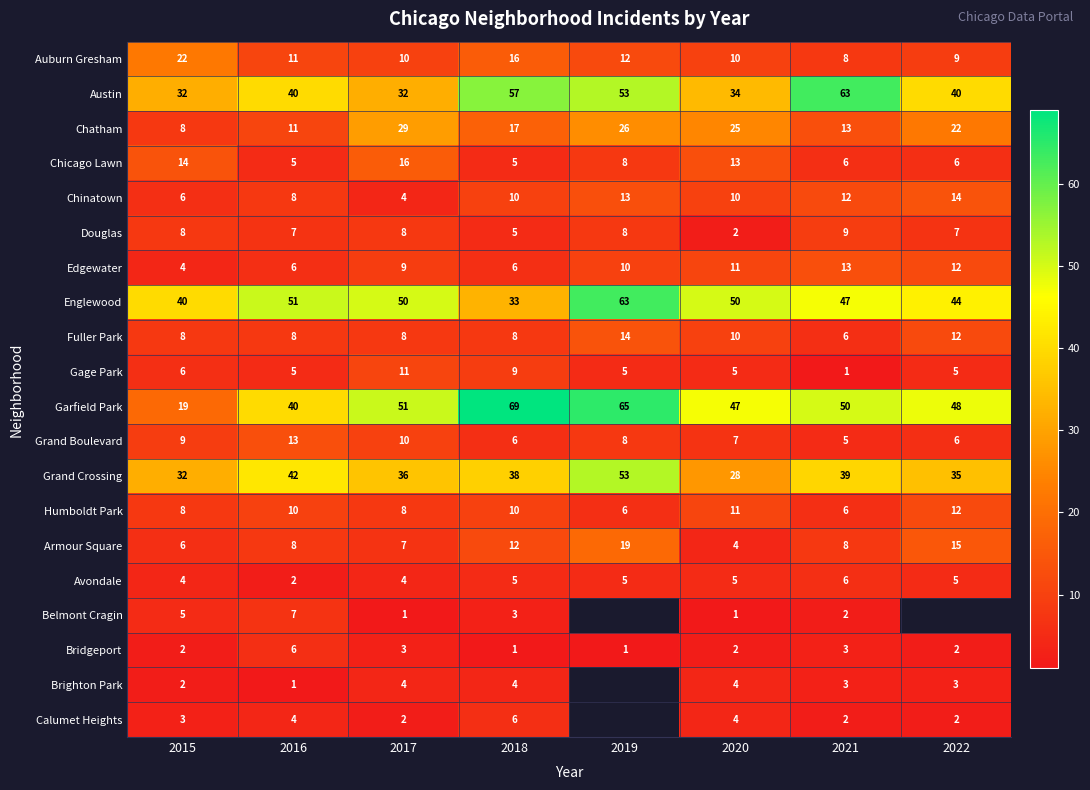

What value does the Grand Boulevard series have at 2017?

10